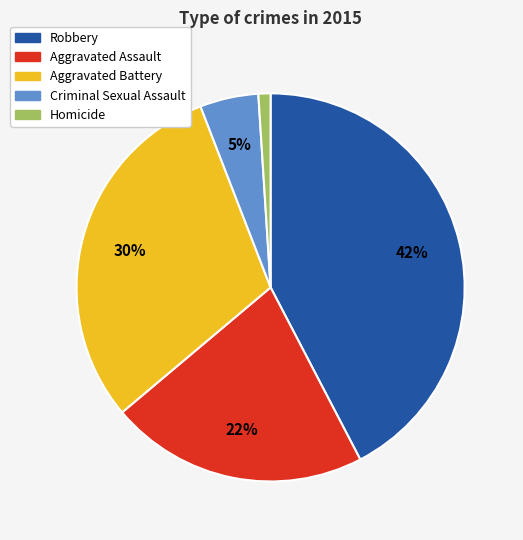

Which category has the smallest portion of the pie?

Homicide